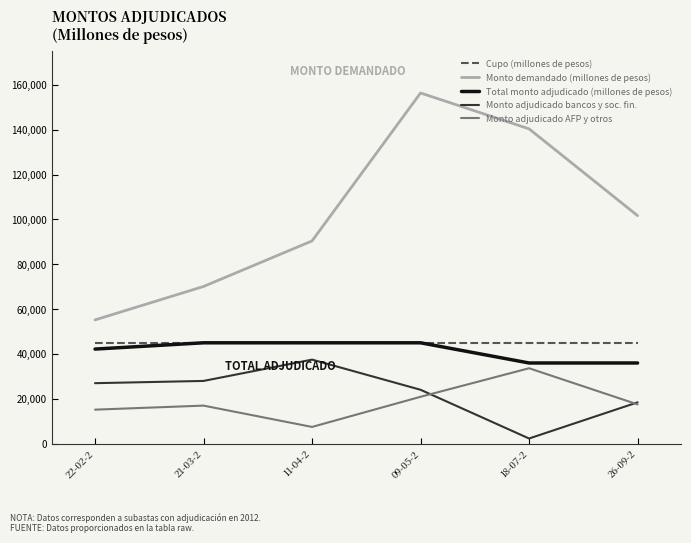

Read the Monto adjudicado bancos y soc. fin. value at 09-05-2, to the nearest 10.

24060